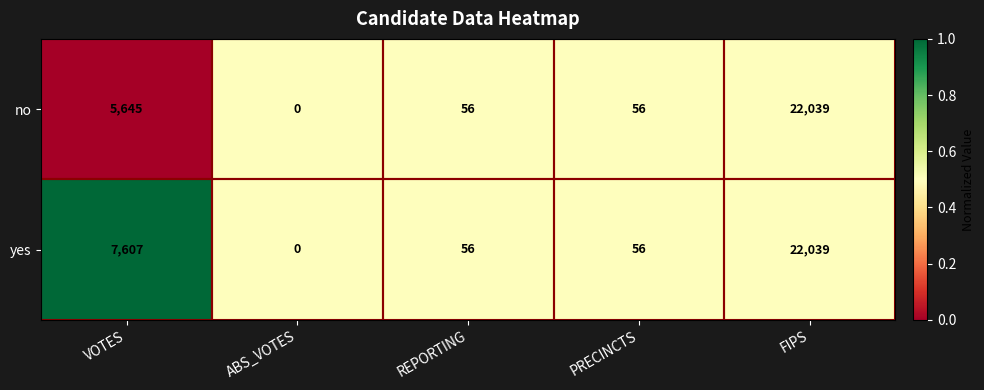

How many categories are shown in the chart?

5